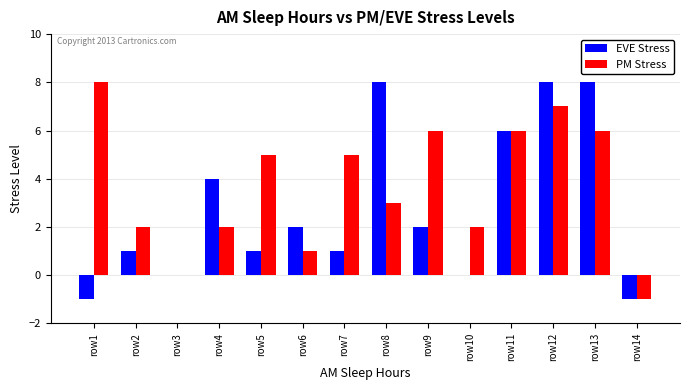

Reading left to right, list all the values displayed in this chart.

EVE Stress: -1	1	0	4	1	2	1	8	2	0	6	8	8	-1
PM Stress: 8	2	0	2	5	1	5	3	6	2	6	7	6	-1